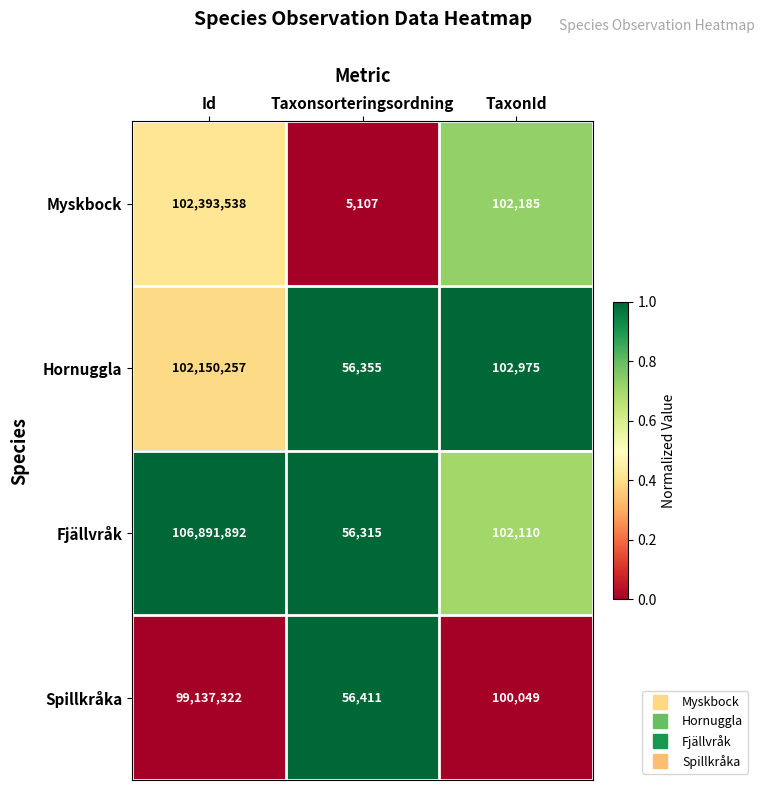

Reading left to right, transcribe all the data shown in this chart.

Myskbock: 102393538	5107	102185
Hornuggla: 102150257	56355	102975
Fjällvråk: 106891892	56315	102110
Spillkråka: 99137322	56411	100049